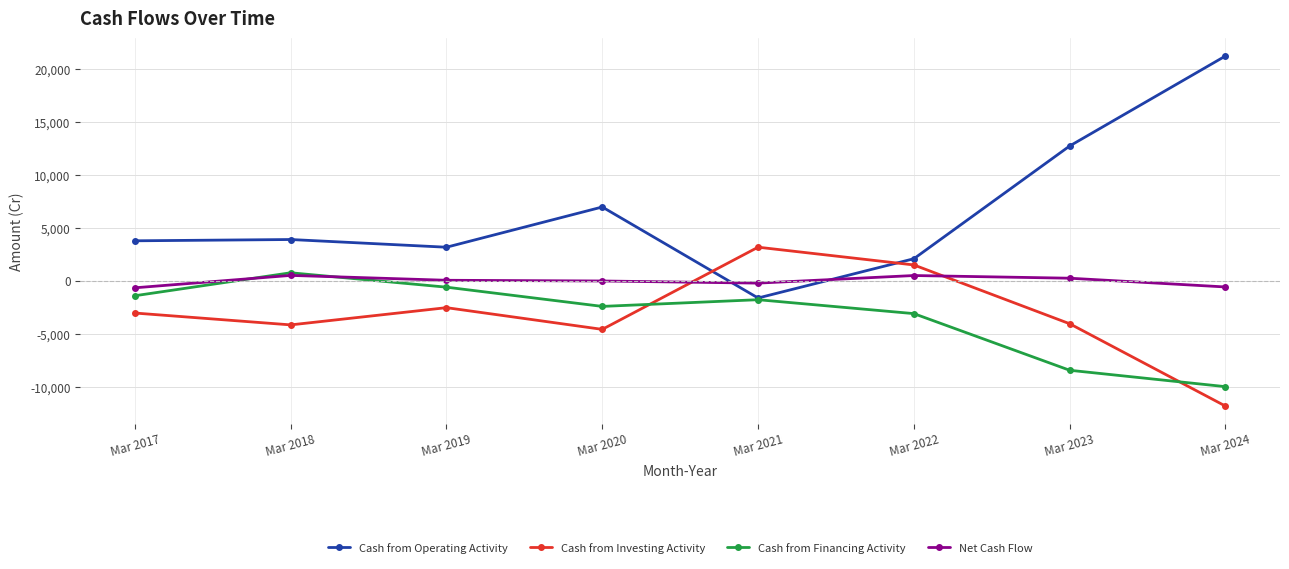

At which label is Cash from Financing Activity closest to -4606?

Mar 2022